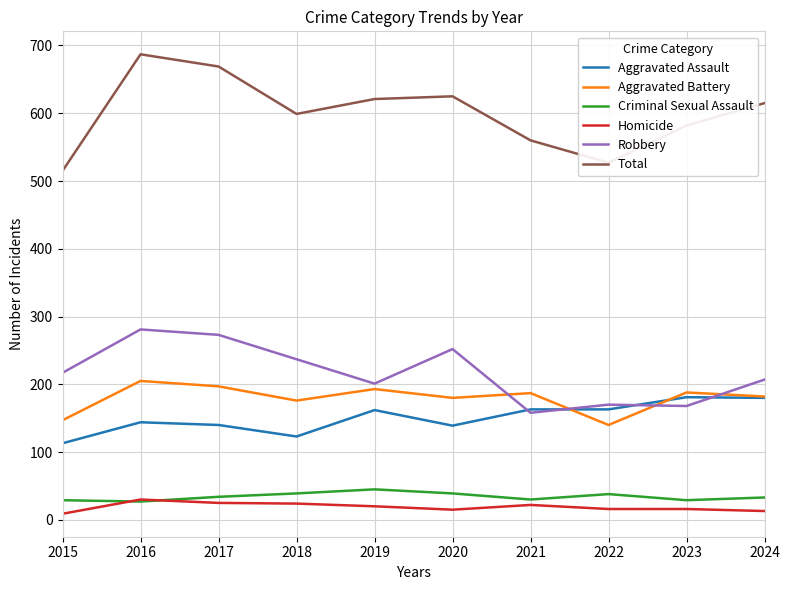

What is the greatest value displayed?

687